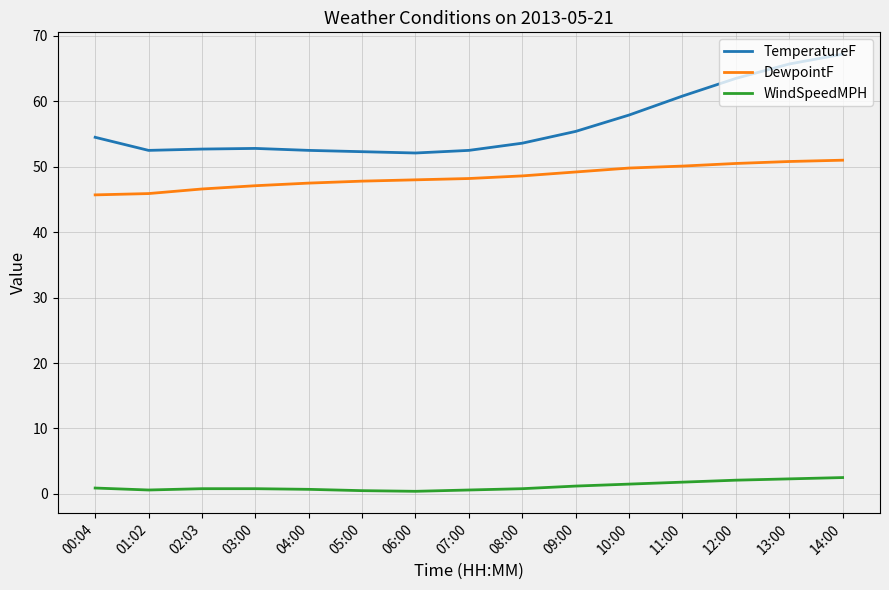

Is it true that DewpointF equals 33.4 at 11:00?

False